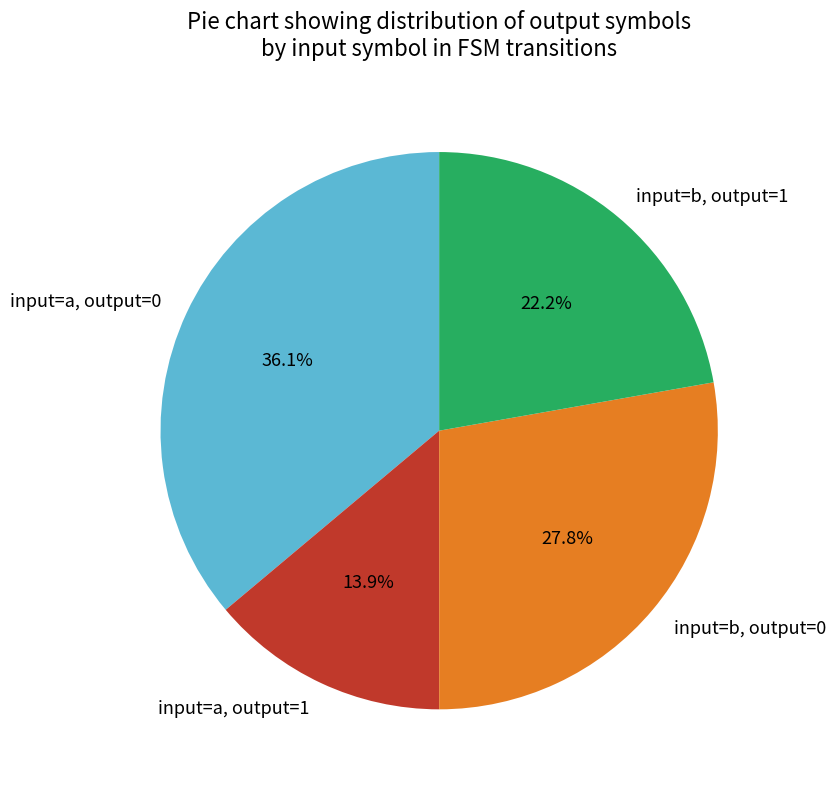

What percentage do input=a, output=1 and input=a, output=0 together represent?

50.0%